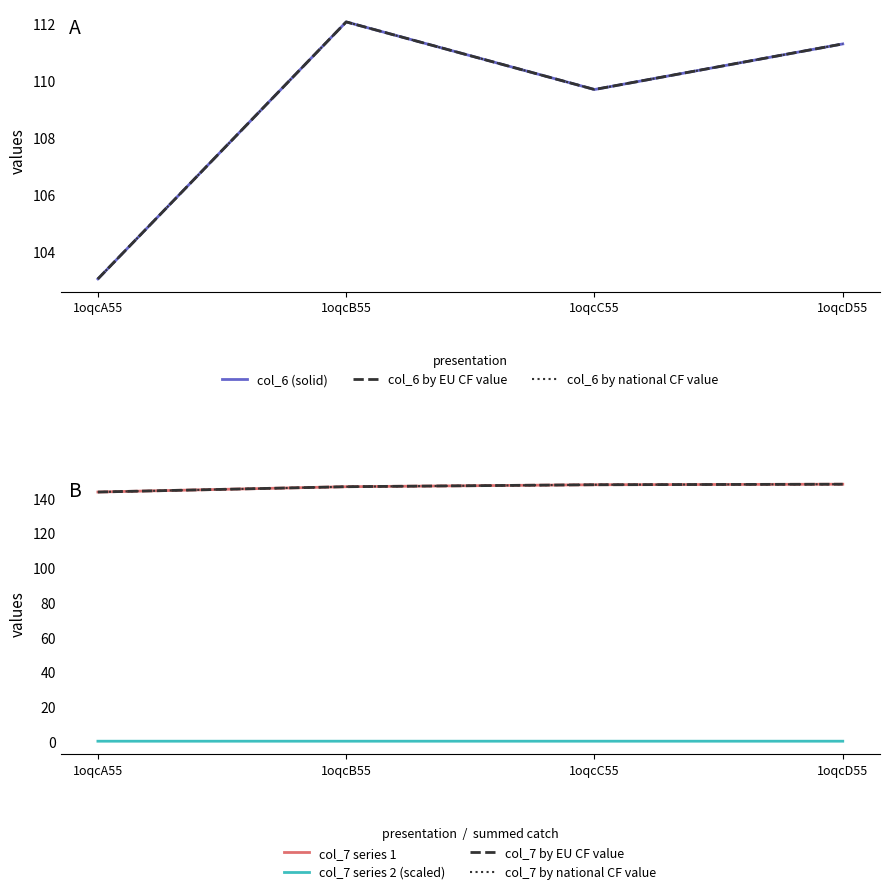

What is the minimum value shown in the chart?

103.0